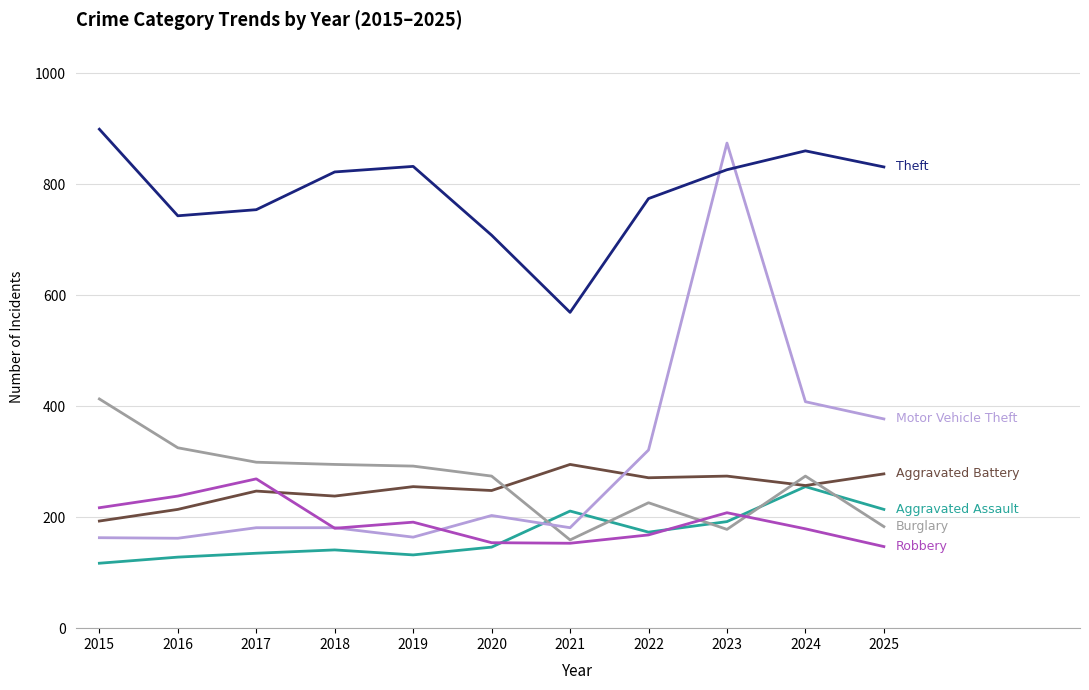

How many categories are shown in the chart?

11